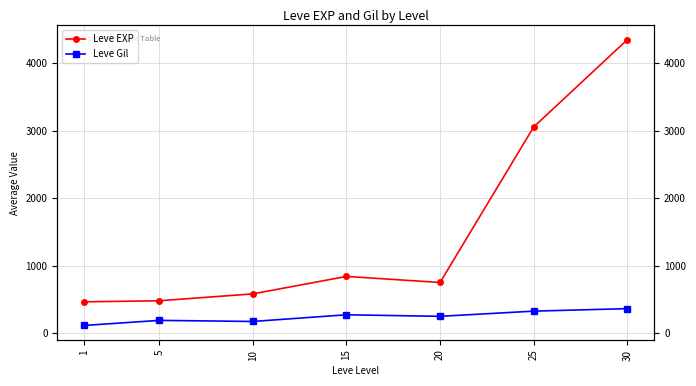

Where is the first local minimum for Leve EXP?

20